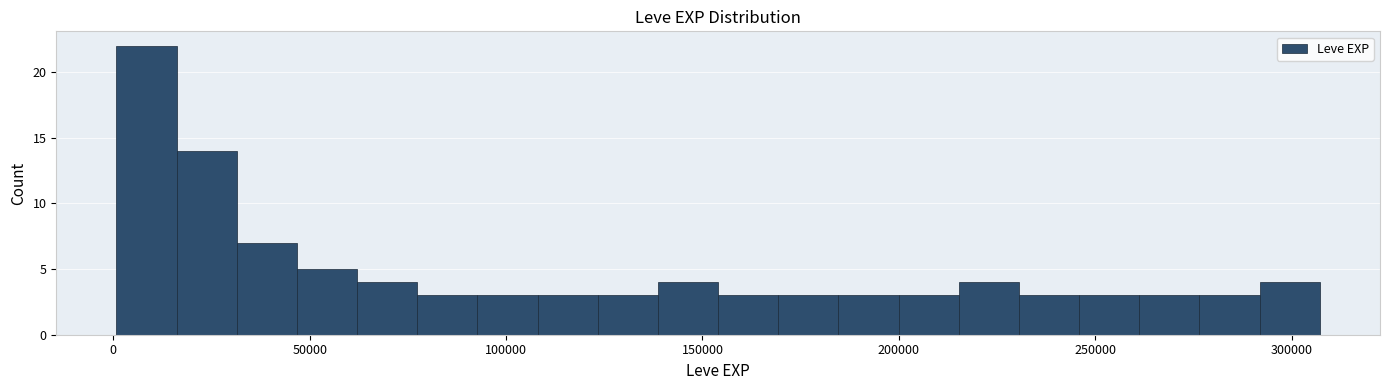

Around what value on the x-axis is the tallest bar? Give the approximate position of its centre, as read against the axis.

10000